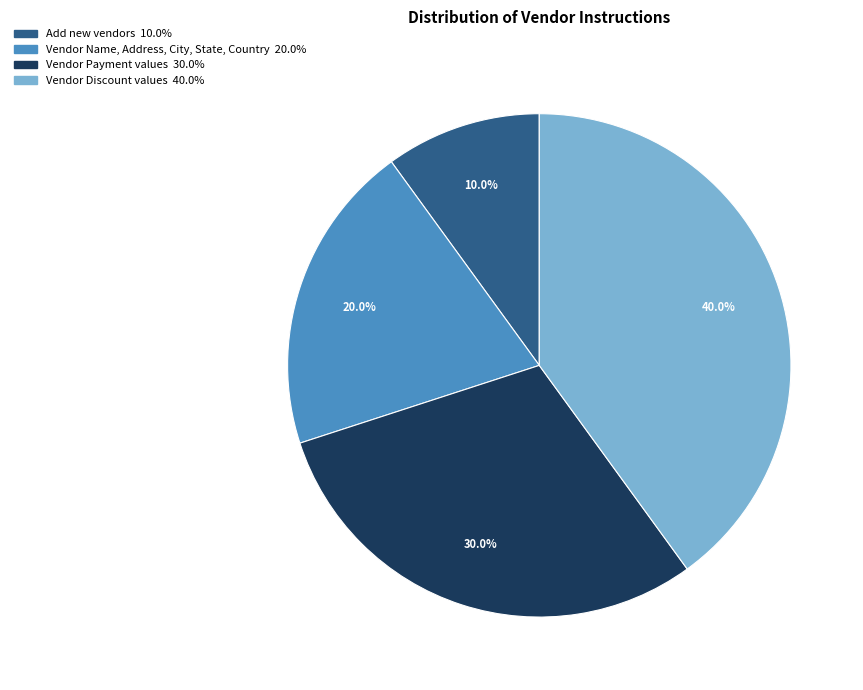

To the nearest percent, what portion does Vendor Discount values represent?

40%